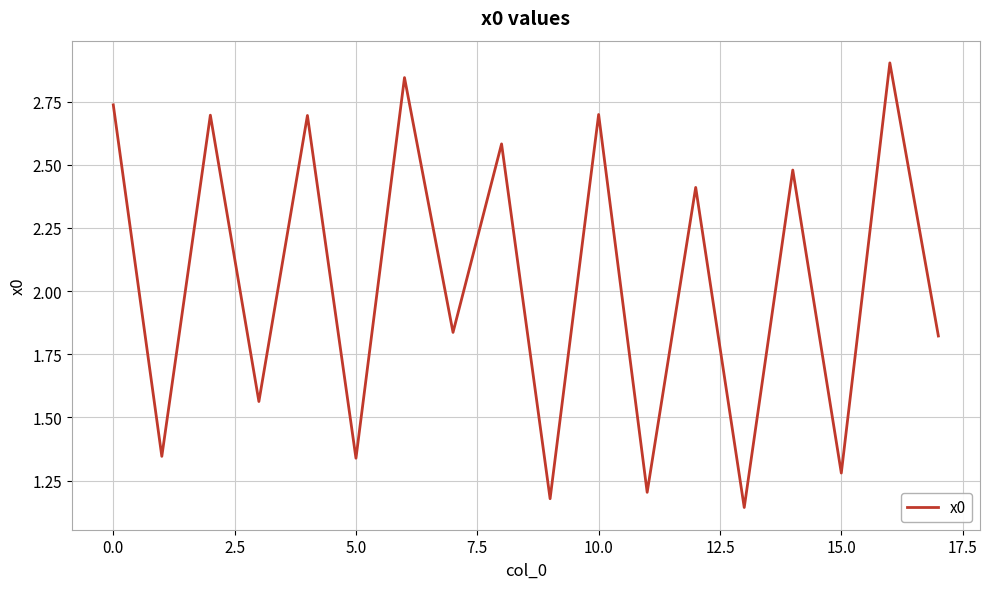

What is the greatest value displayed?

2.9